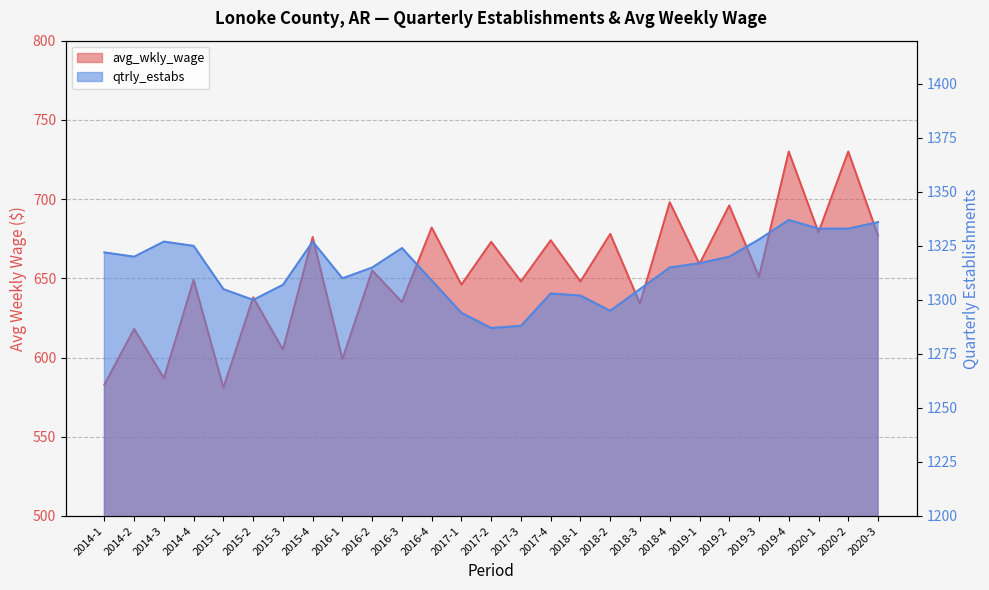

What is the label of the 19th point from the left?

2018-3